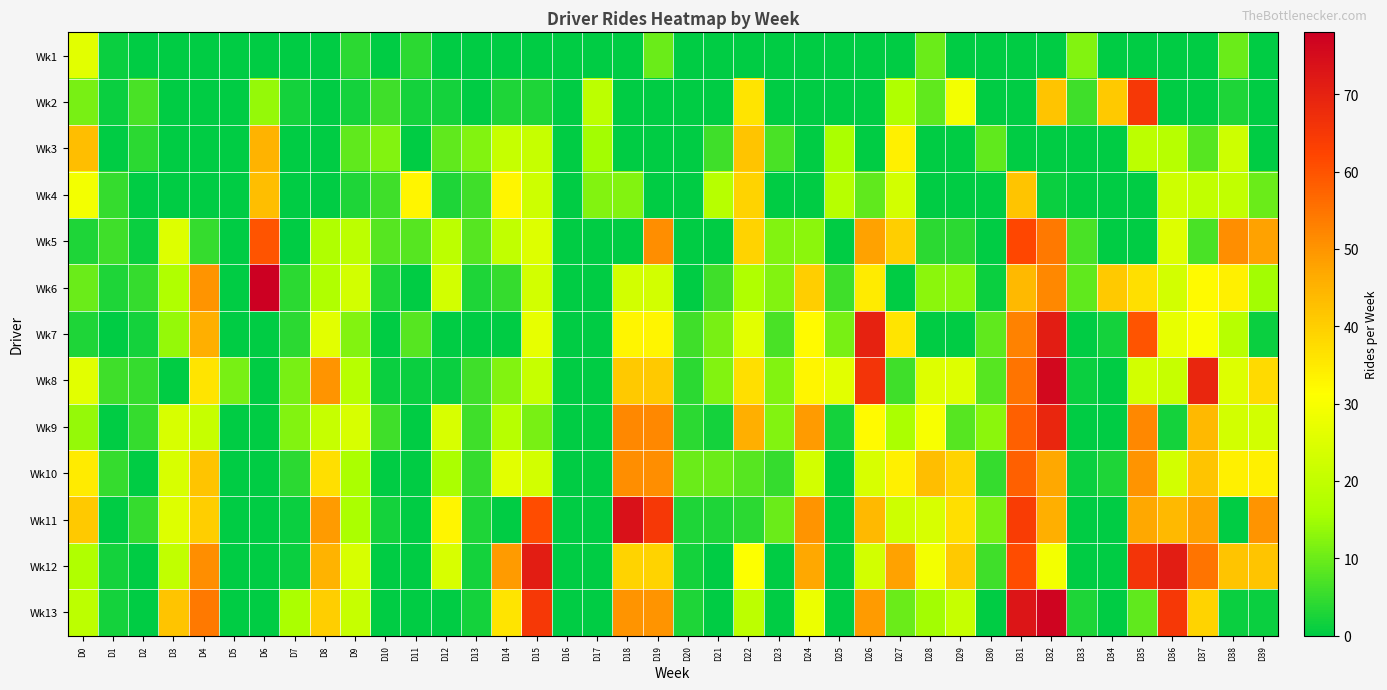

Rank the series by their maximum value, from highest to lowest.

Wk6, Wk13, Wk8, Wk11, Wk7, Wk12, Wk9, Wk2, Wk5, Wk10, Wk3, Wk4, Wk1